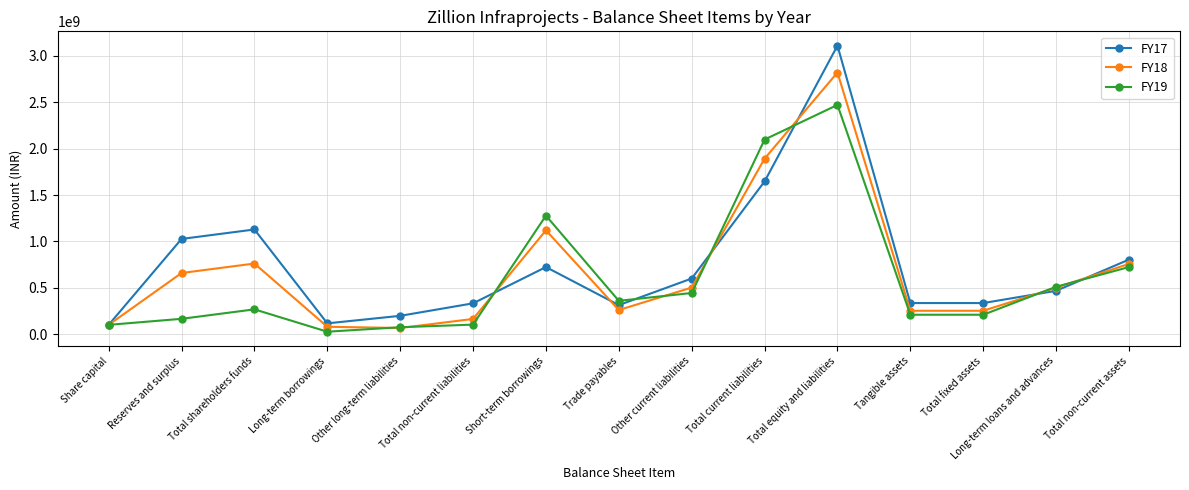

Which series has the widest spread of values?

FY17